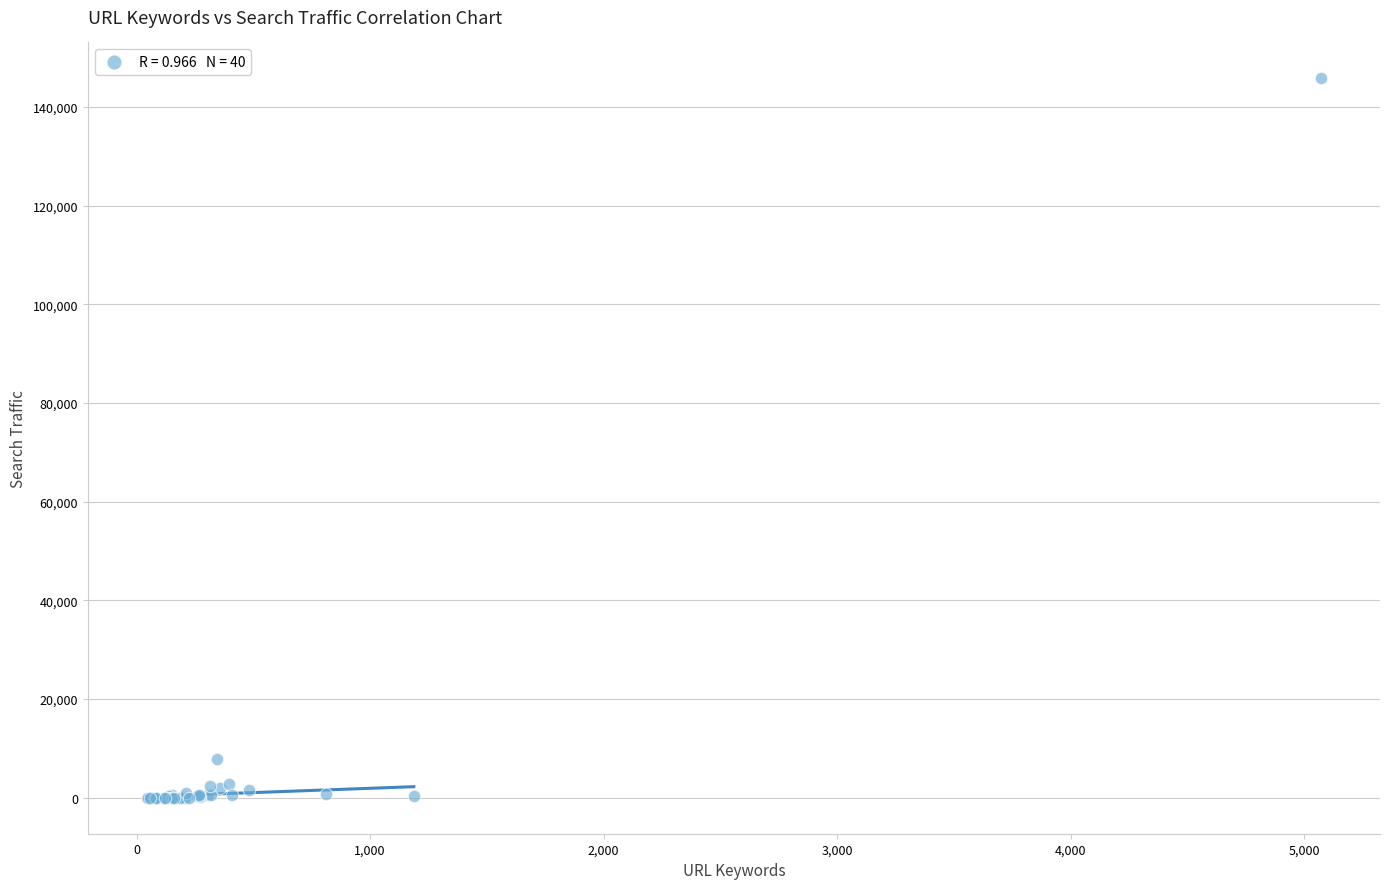

What Y value in the scatter plot is closest to 72910?

7795